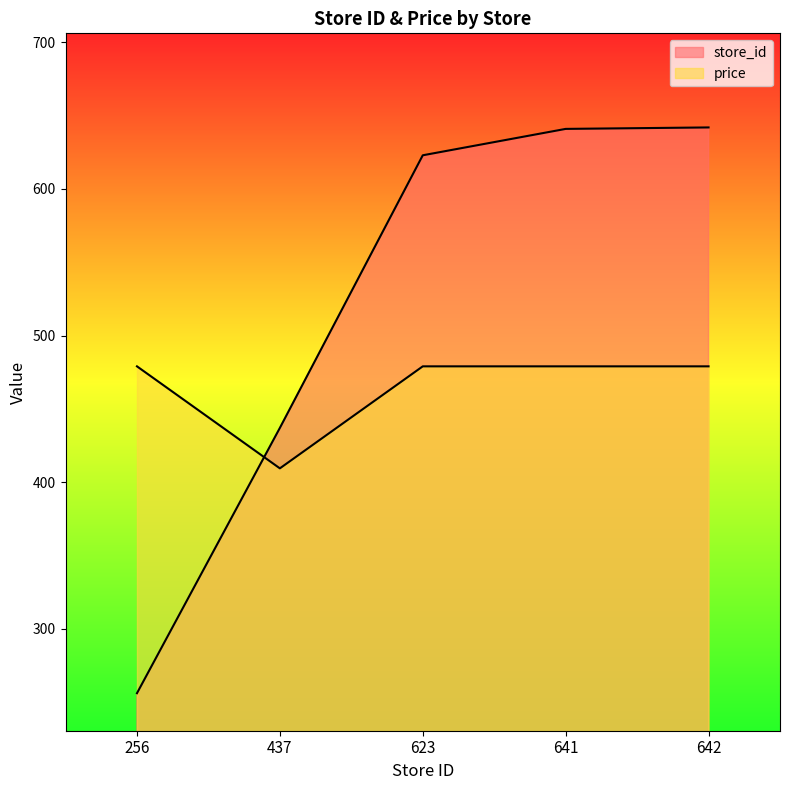

Rank the series by their maximum value, from highest to lowest.

store_id, price